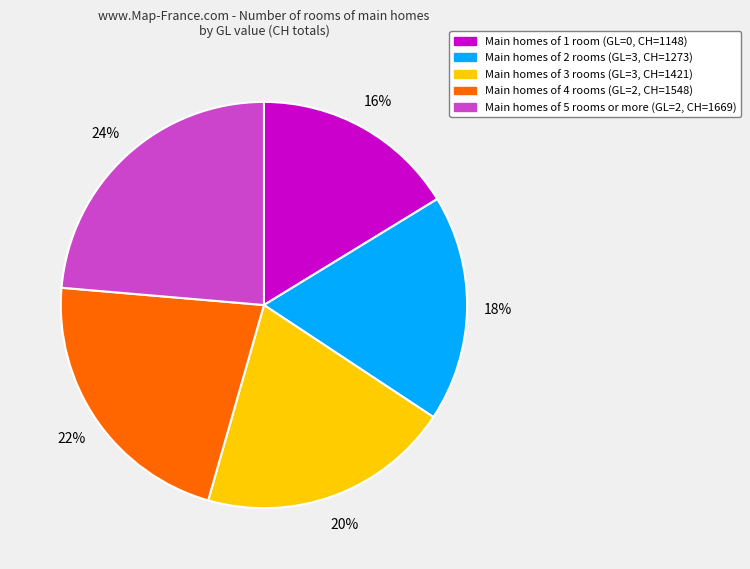

To the nearest percent, what is the average slice percentage?

20%